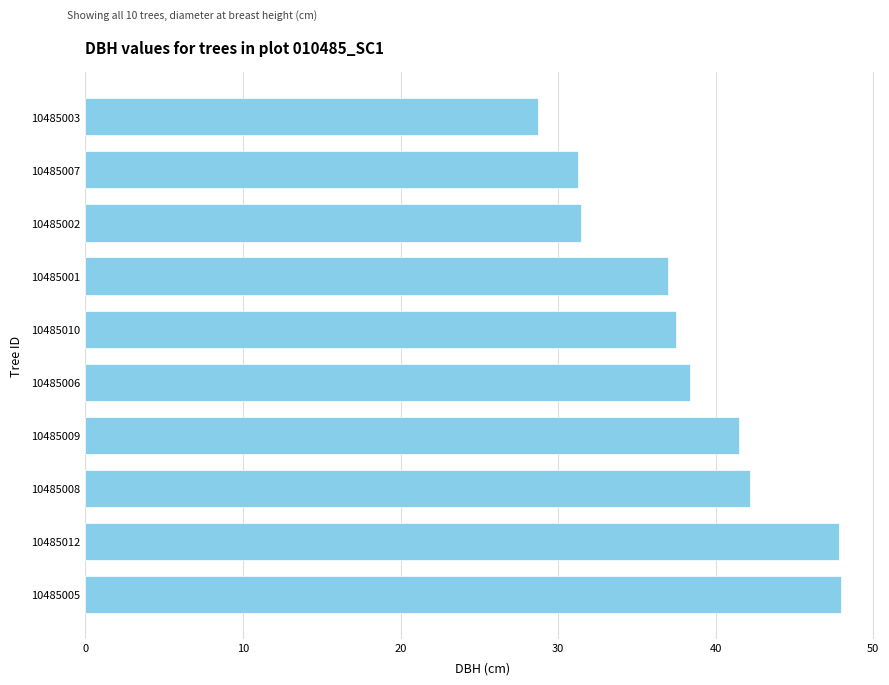

At which category does the chart reach its minimum across all series?

10485003